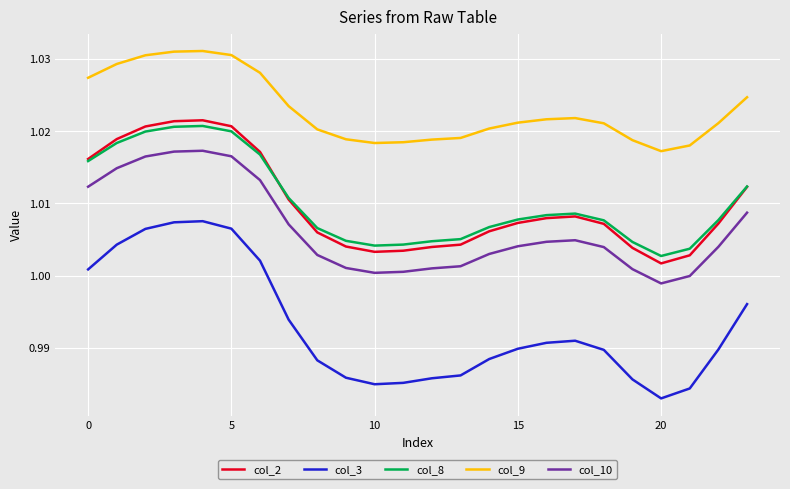

True or false: col_10 and col_2 intersect in this chart.

False